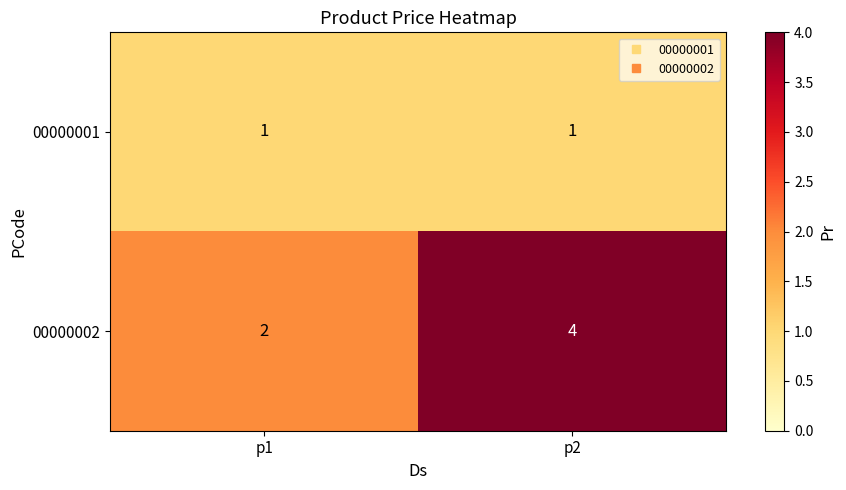

At which label is 00000002 closest to 3?

p1